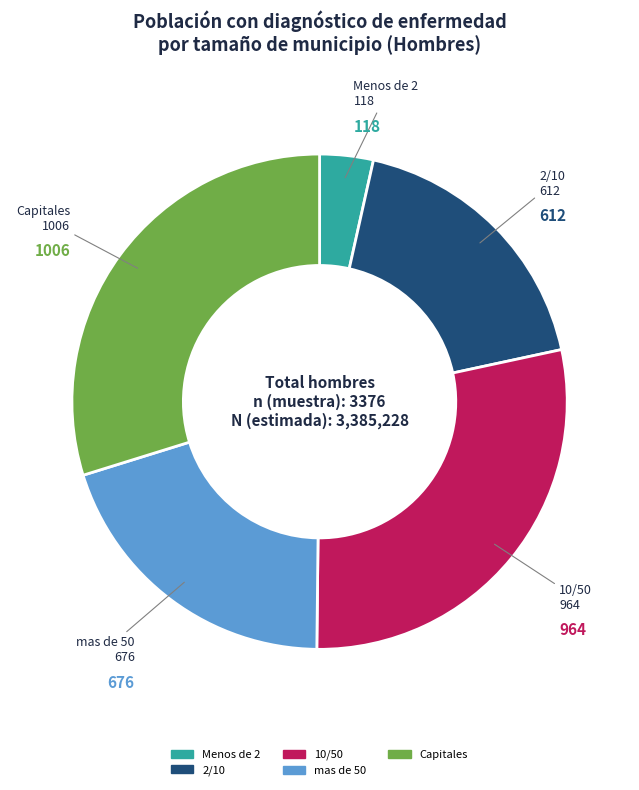

Between 10/50 and 2/10, which is larger?

10/50